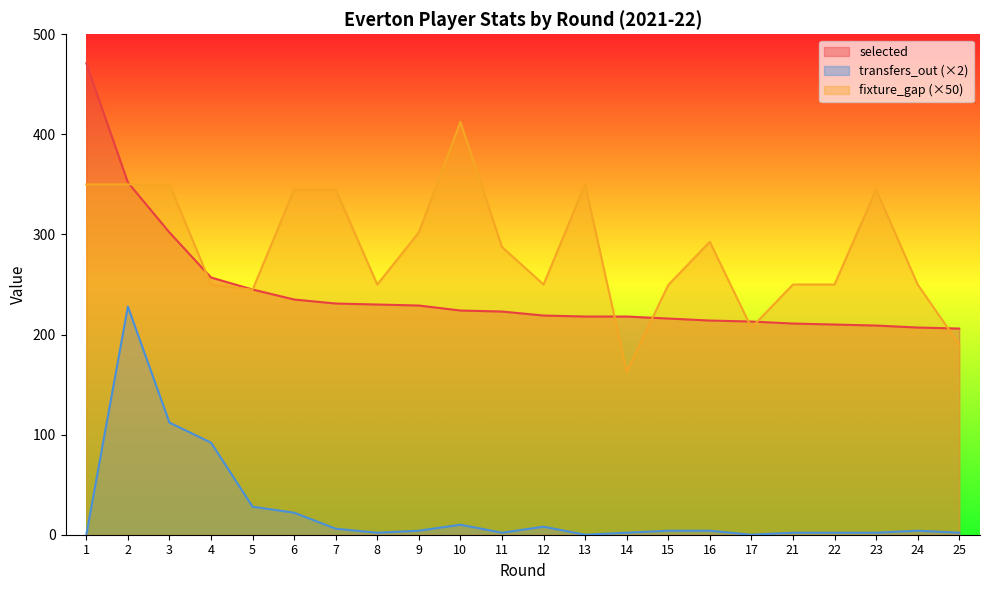

True or false: fixture_gap and transfers_out cross at least once.

False